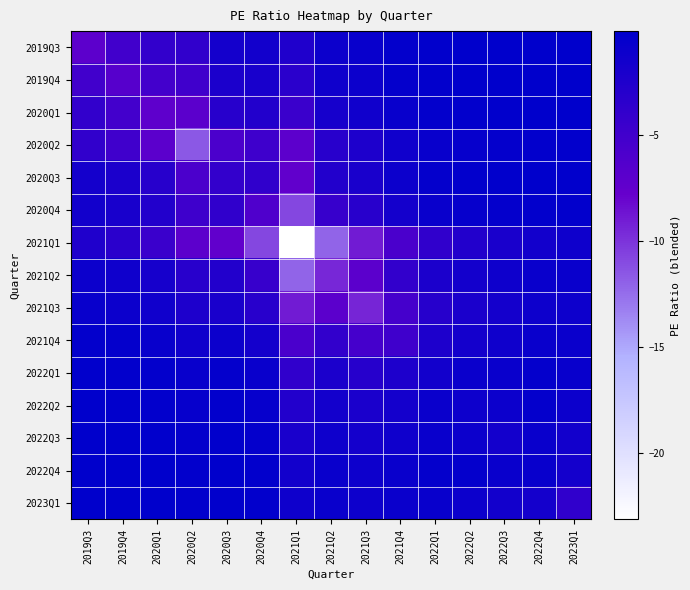

How many series are shown in this chart?

15